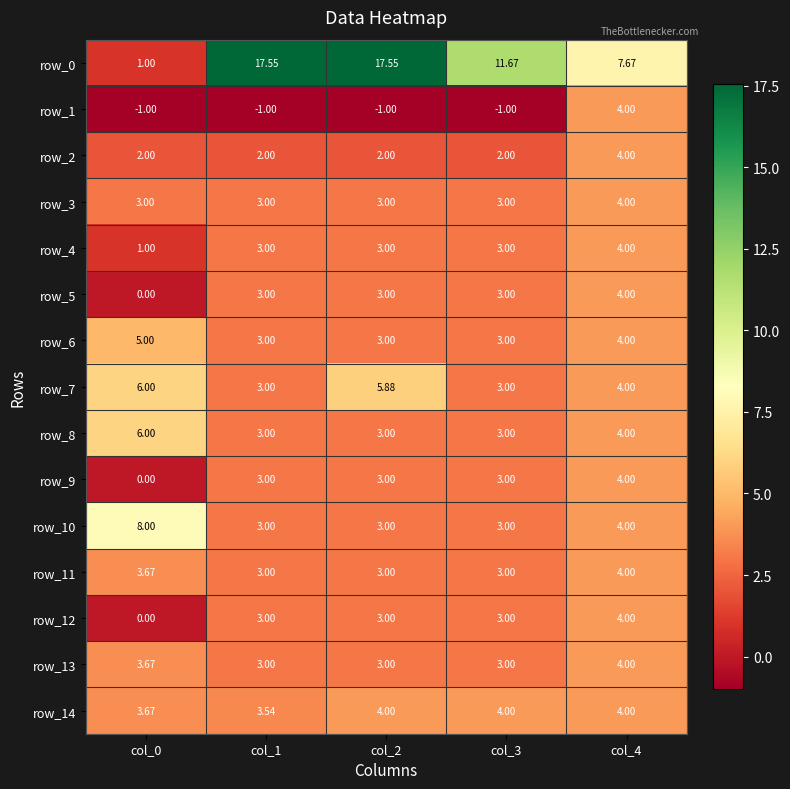

Is the value of row_7 at col_3 greater than the value of row_2 at col_2?

Yes